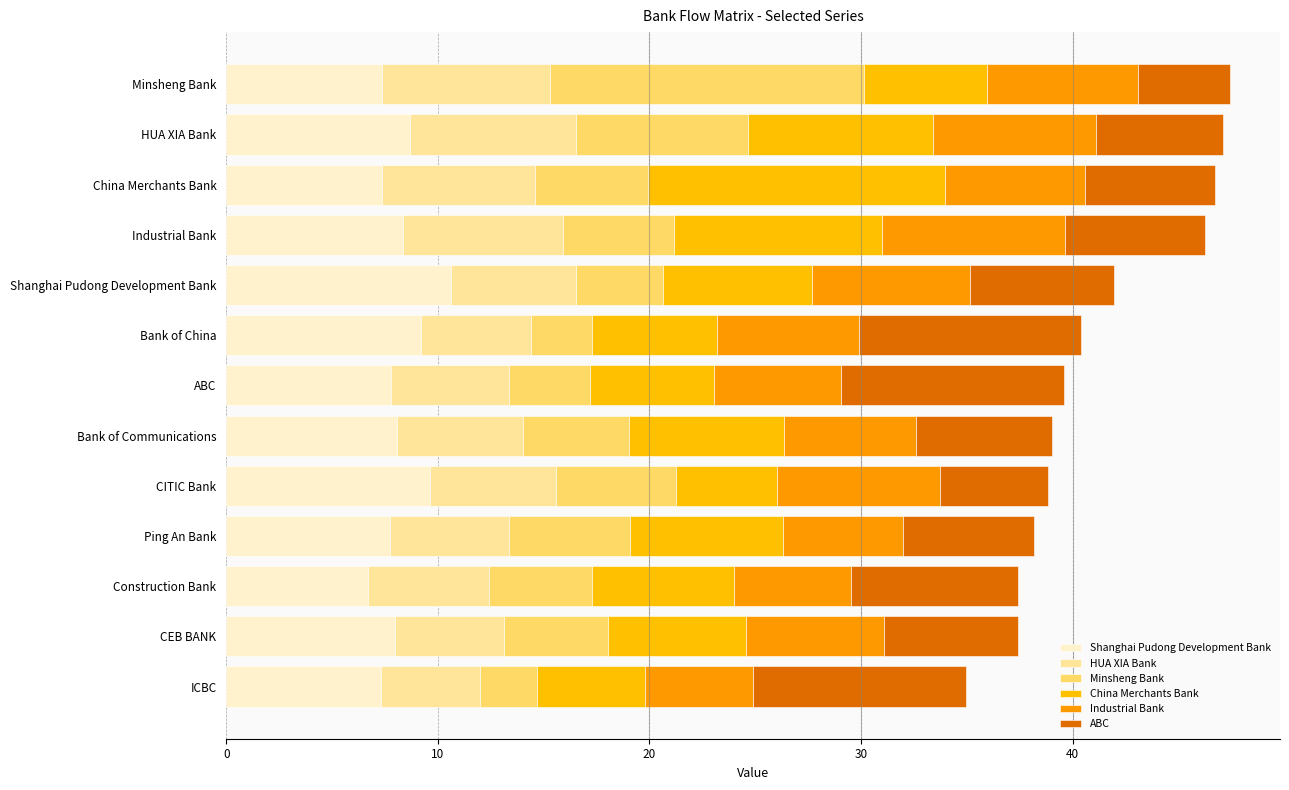

What is the average value of the HUA XIA Bank series?

6.2